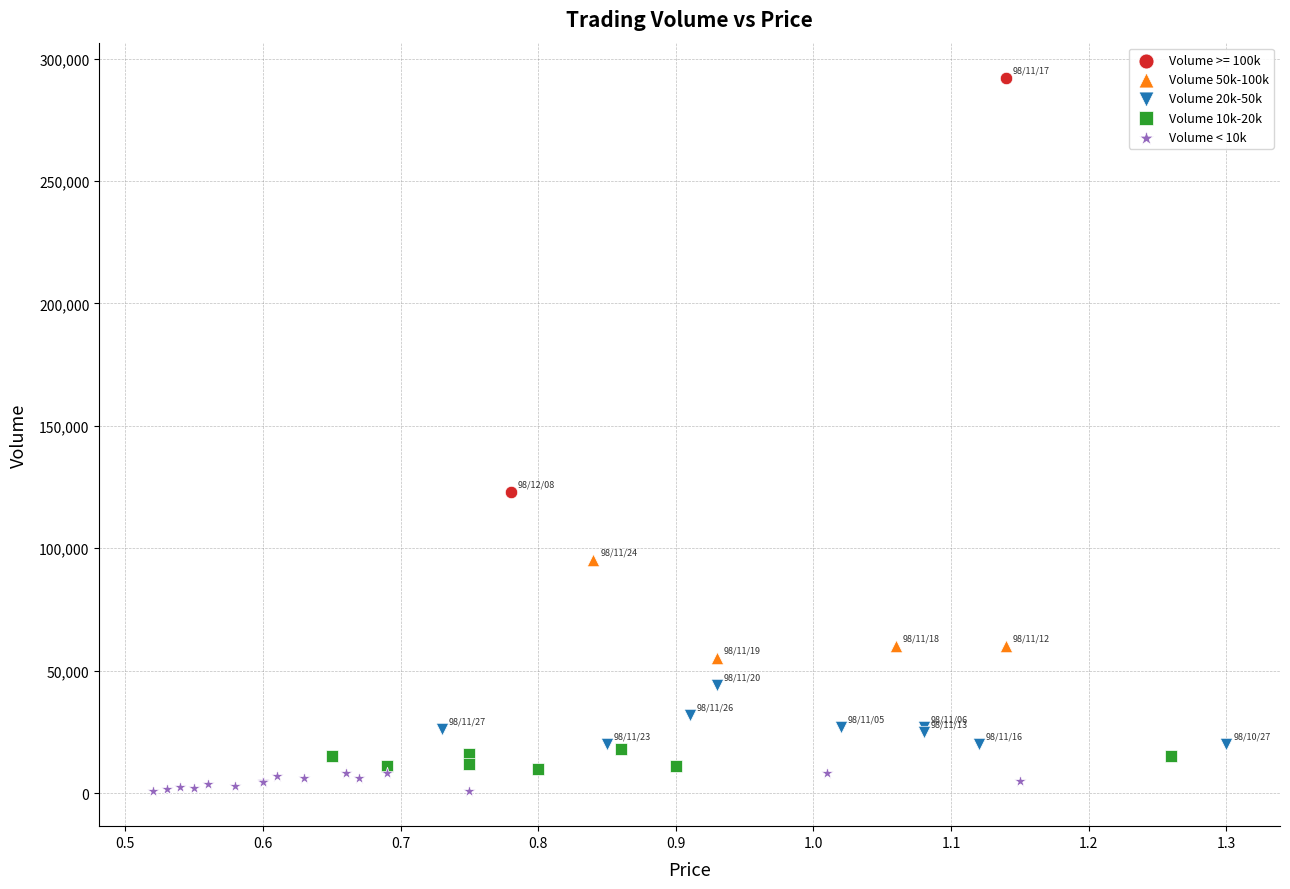

What are all the series names shown in the legend?

Volume >= 100k, Volume 50k-100k, Volume 20k-50k, Volume 10k-20k, Volume < 10k